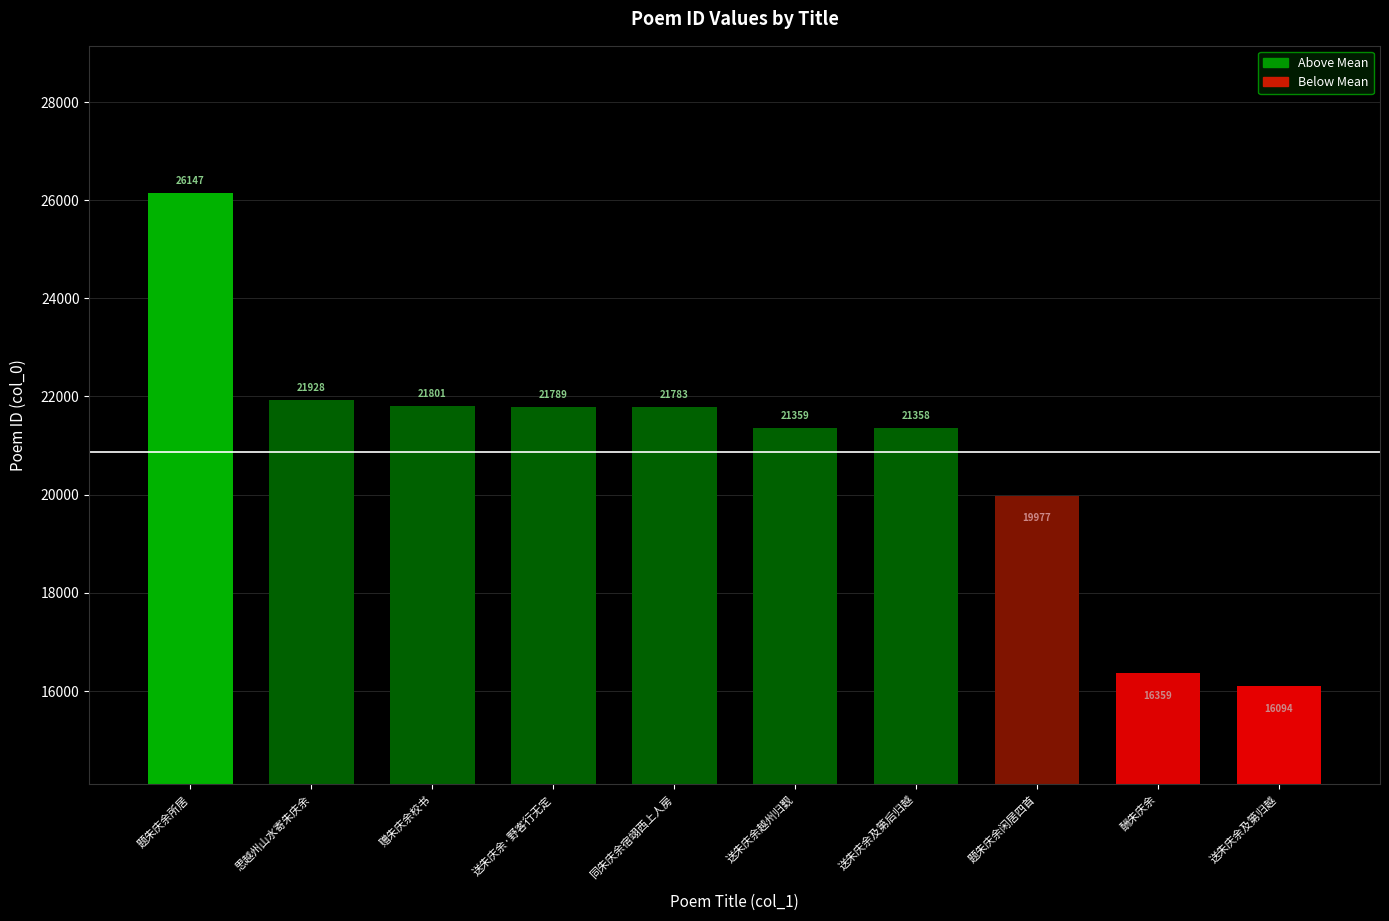

Reading left to right, transcribe all the data shown in this chart.

题朱庆余所居=26147	思越州山水寄朱庆余=21928	赠朱庆余校书=21801	送朱庆余·野客行无定=21789	同朱庆余宿翊西上人房=21783	送朱庆余越州归觐=21359	送朱庆余及第后归越=21358	题朱庆余闲居四首=19977	酬朱庆余=16359	送朱庆余及第归越=16094